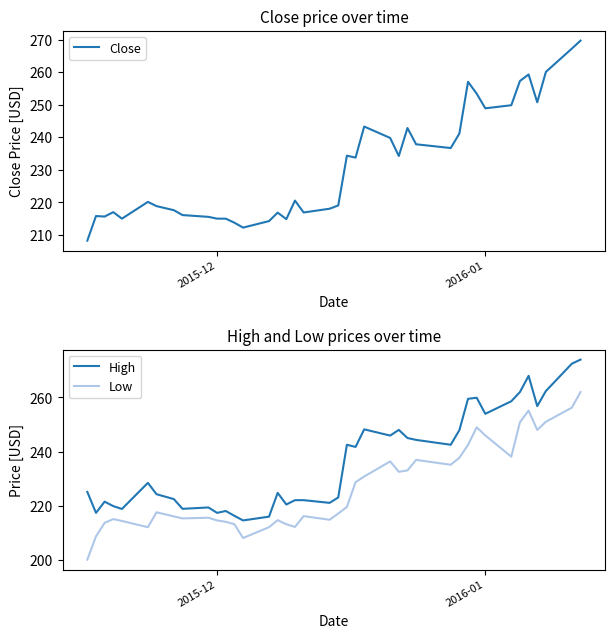

Which series has the widest spread of values?

Low